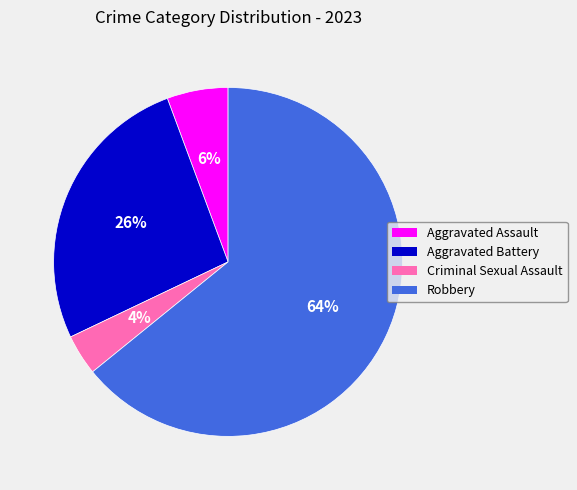

To the nearest percent, what percentage of the pie is Aggravated Battery?

26%